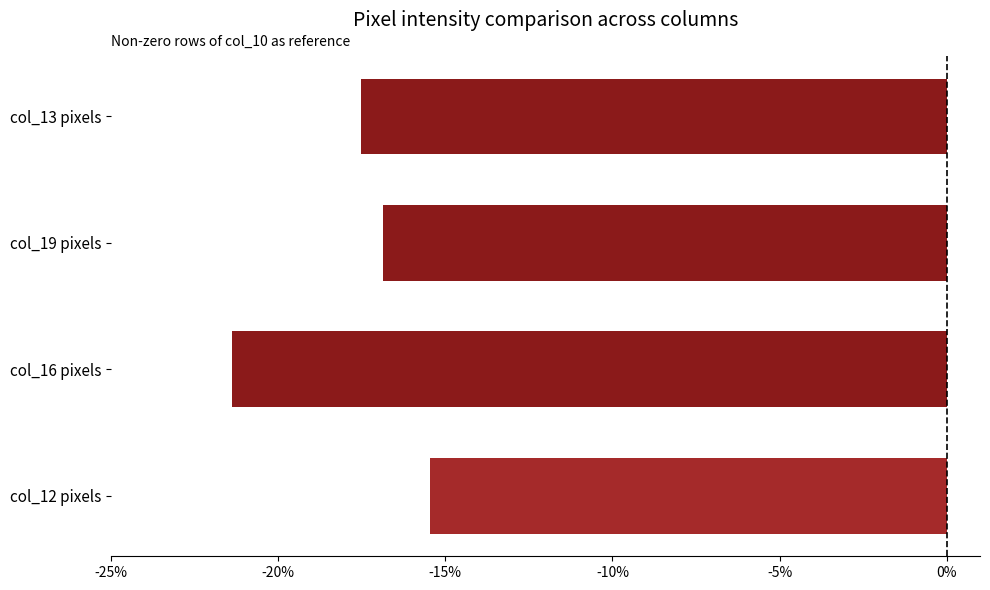

The value at col_16 pixels is -21.4. True or false?

True